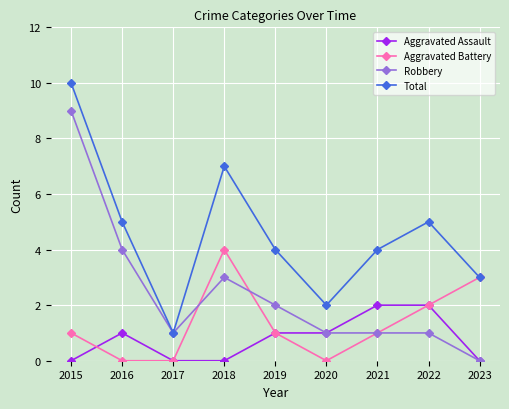

Where is the first local maximum for Aggravated Assault?

2016